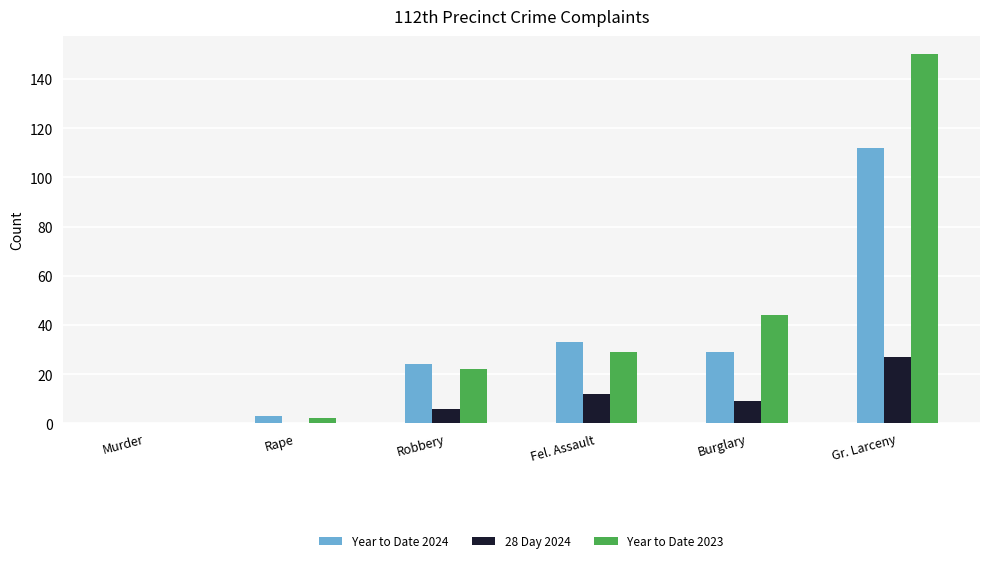

What is the total value across all series at Burglary?

82